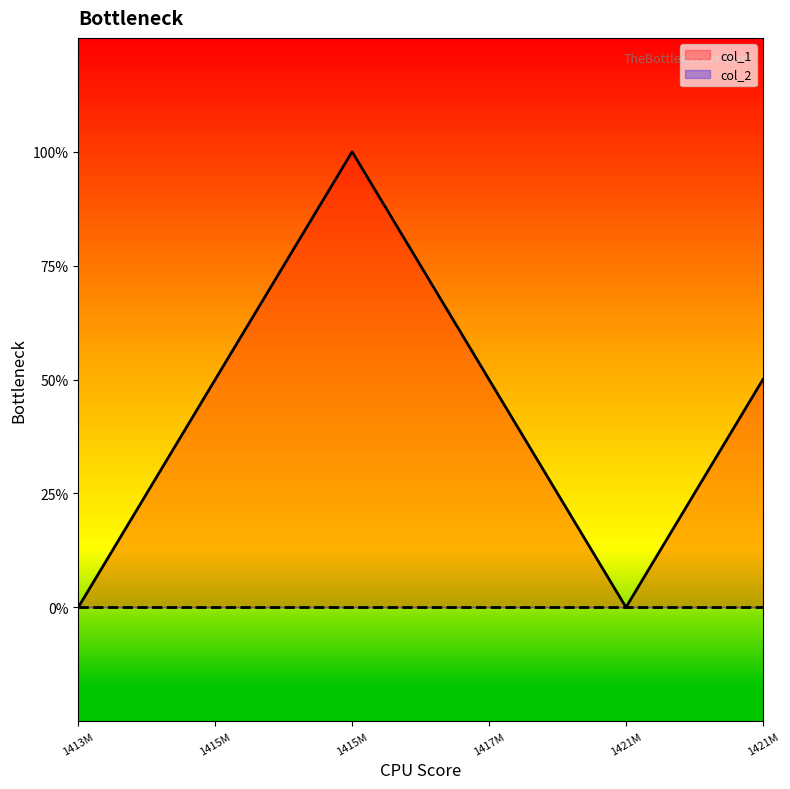

The value at 1415M is 1. True or false?

True